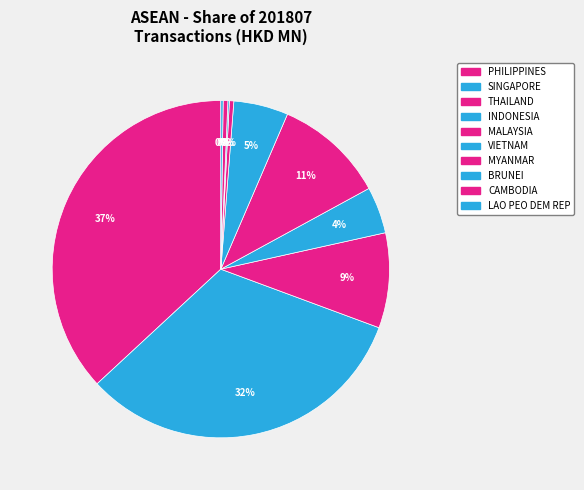

What is the change in value from BRUNEI to CAMBODIA?

+0.4